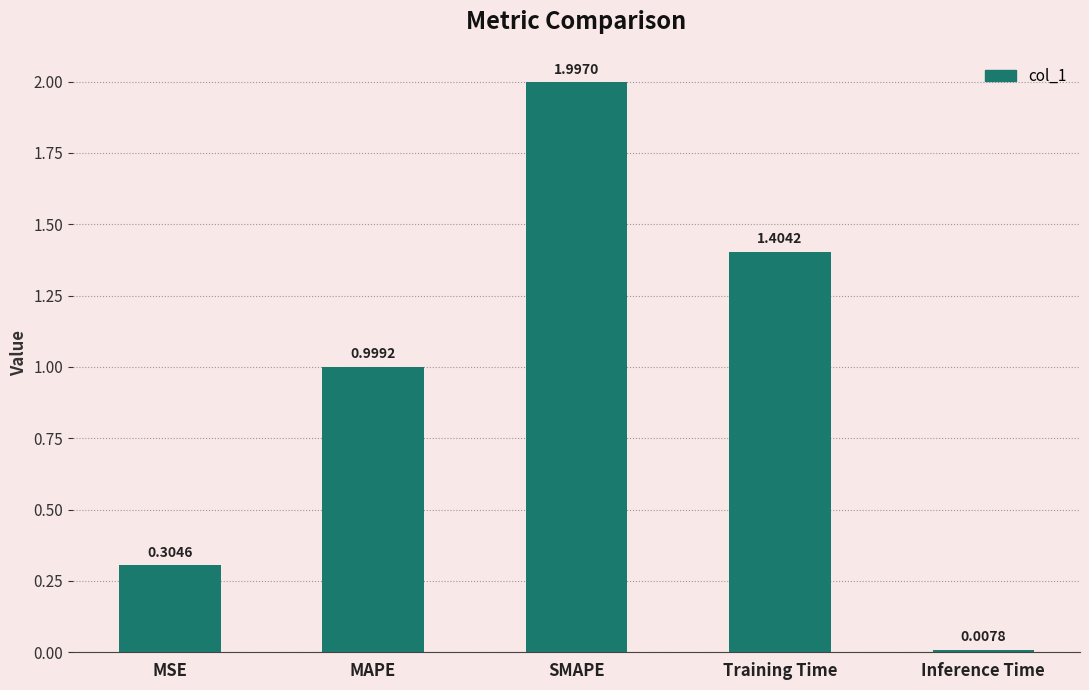

Which category has the lowest value across all series?

Inference Time